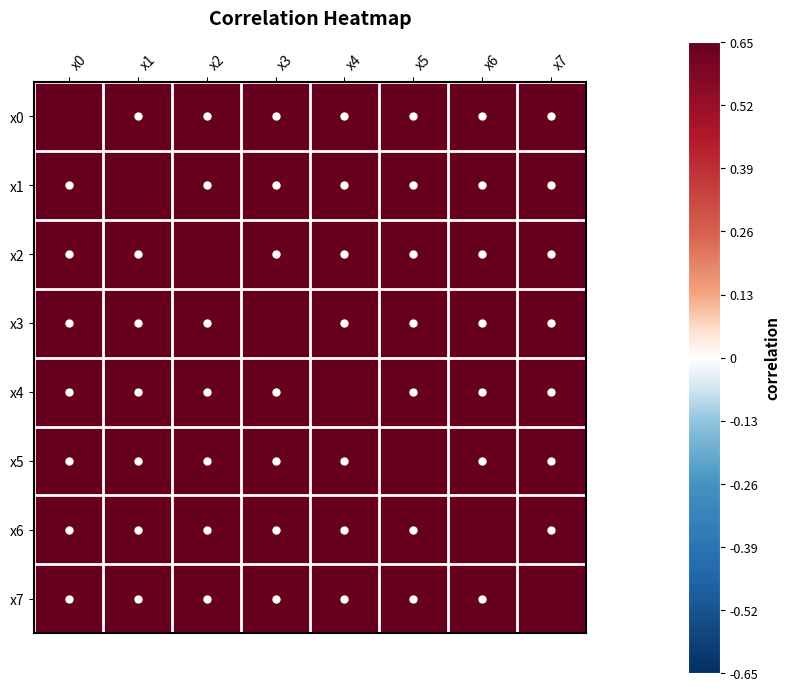

Between x1 and x2, which is larger?

x2